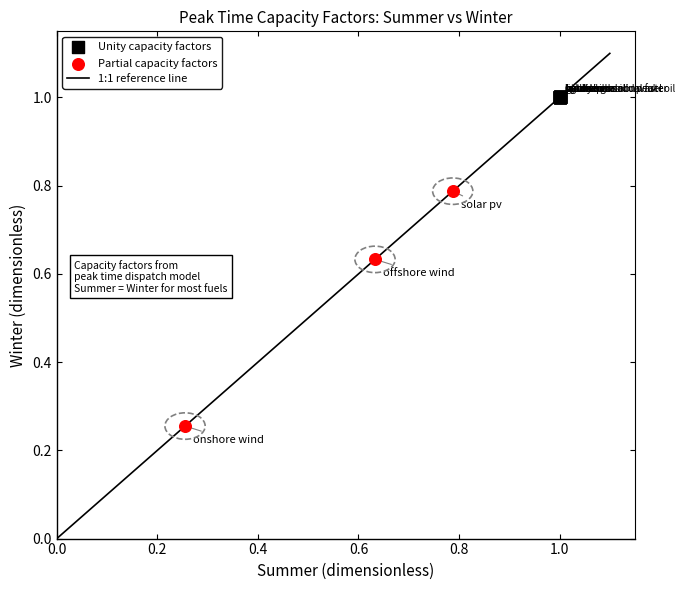

Which series contains the highest Y value?

Unity capacity factors